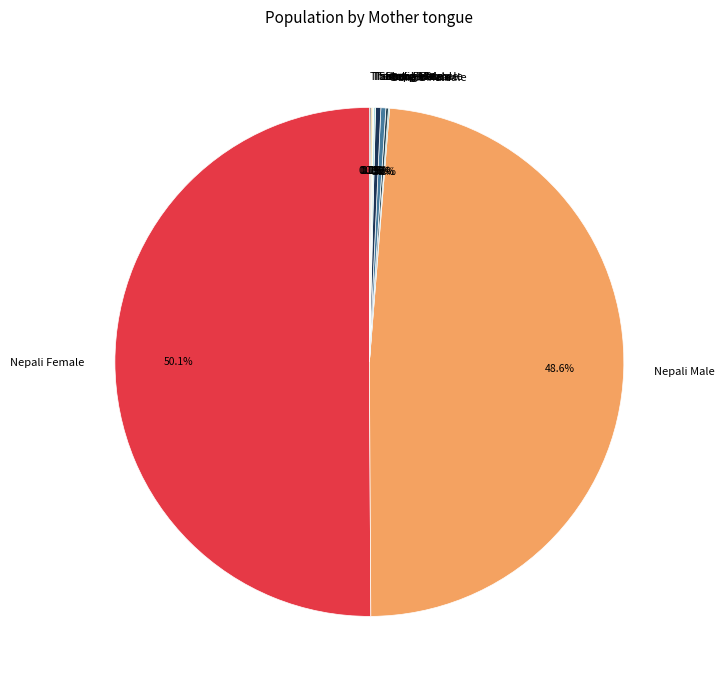

Does Sherpa Male represent more than half of the total?

No